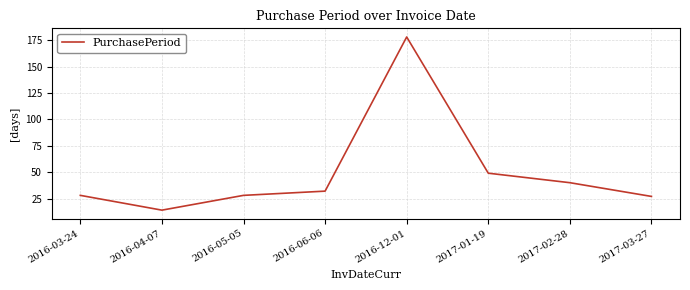

How many distinct data groups are displayed?

1